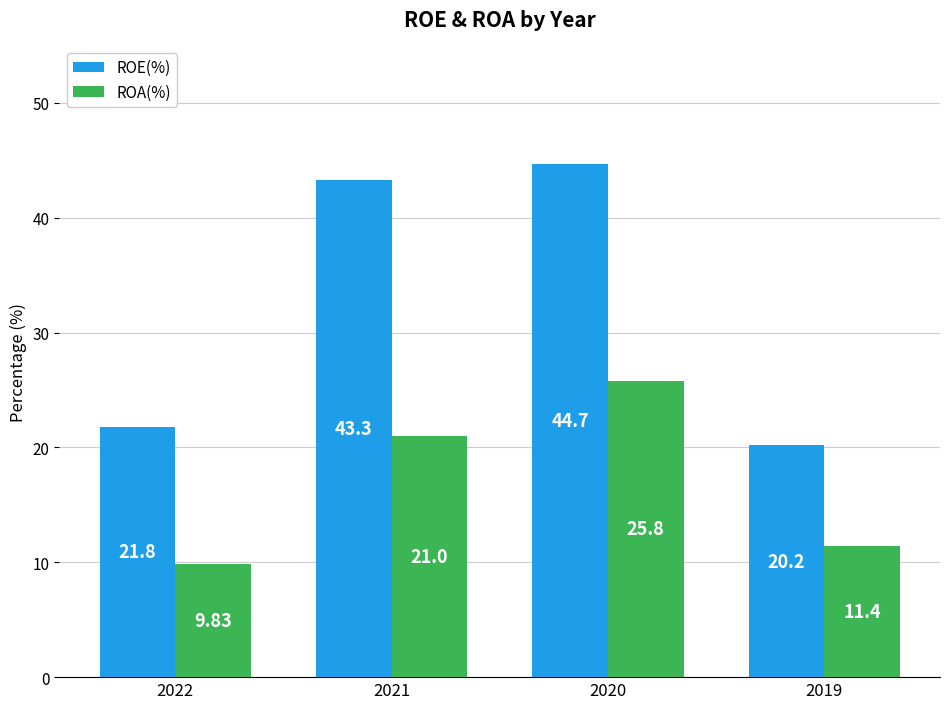

What is the value of the ROE(%) bar at the 3rd from the left?

44.7